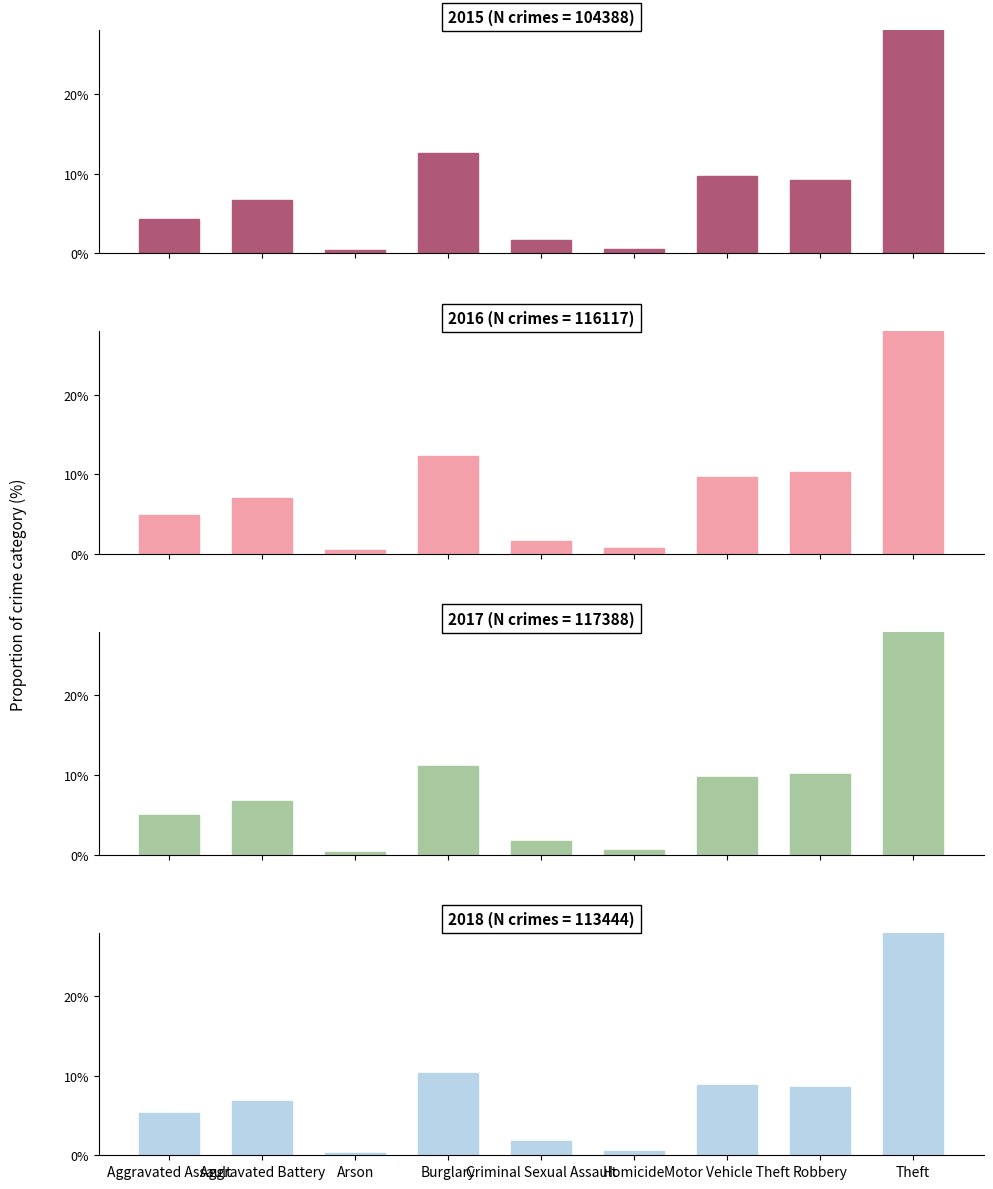

How many data points in 2018 are less than 6?

4